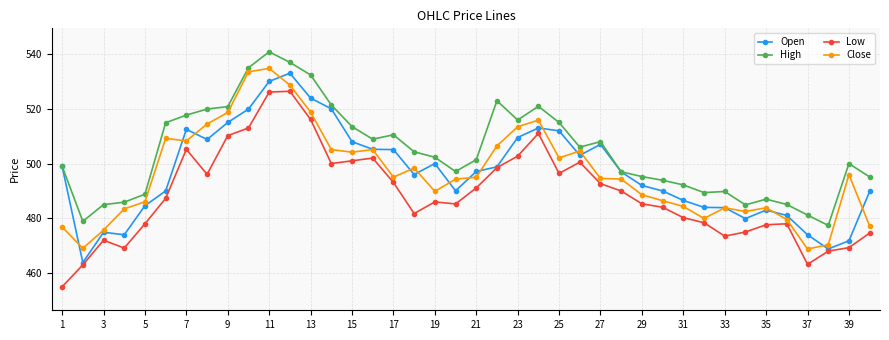

Which series has the largest total across all categories?

High